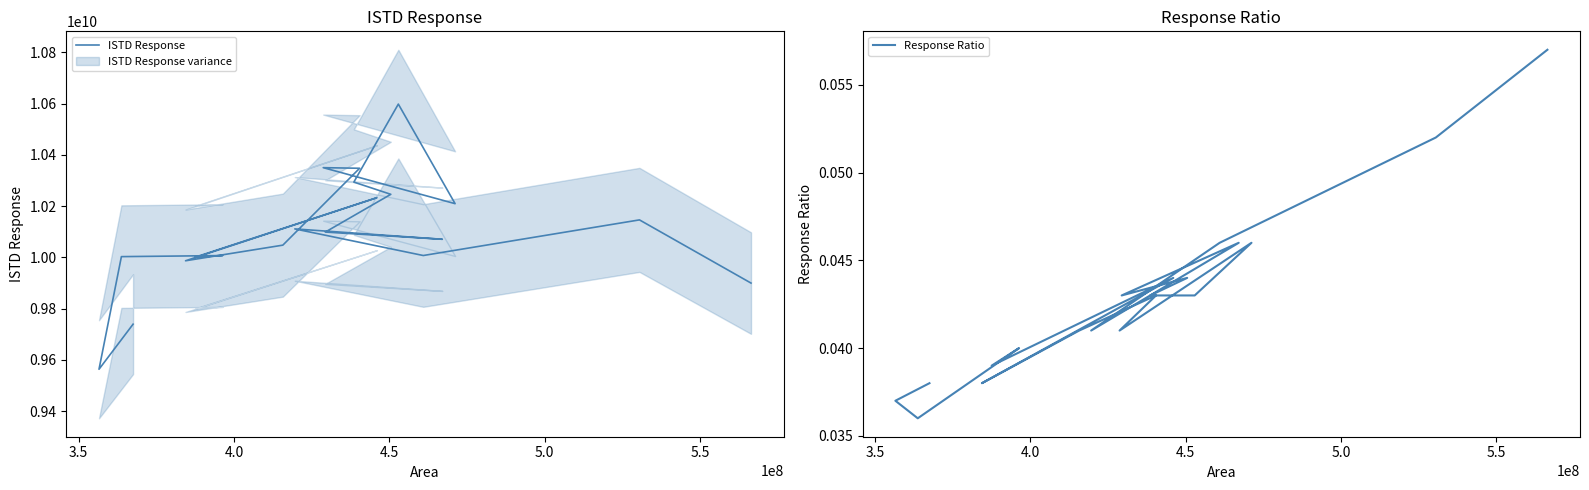

True or false: ISTD Response and Response Ratio intersect in this chart.

False